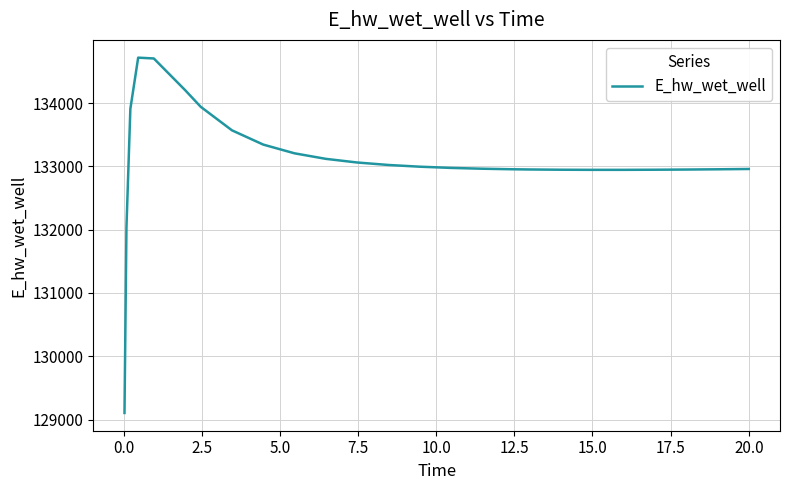

What is the smallest value displayed?

129103.8